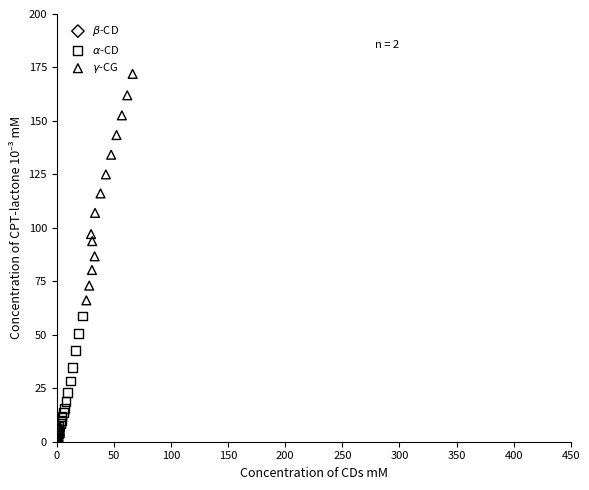

Which series contains the lowest Y value?

$\beta$-CD